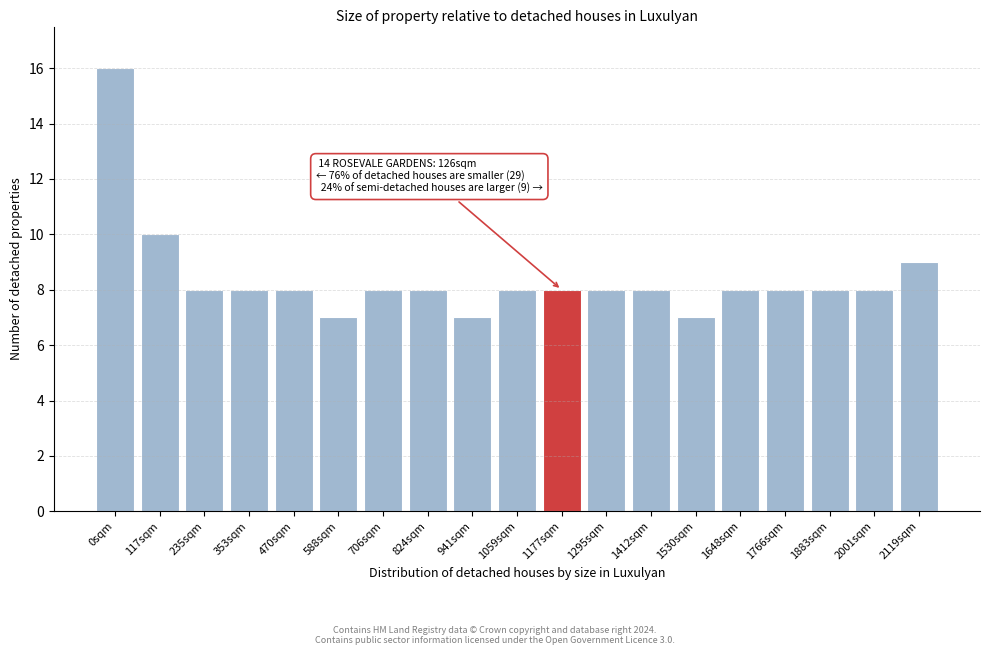

Reading right to left, list all the values displayed in this chart.

2119sqm=9	2001sqm=8	1883sqm=8	1766sqm=8	1648sqm=8	1530sqm=7	1412sqm=8	1295sqm=8	1177sqm=8	1059sqm=8	941sqm=7	824sqm=8	706sqm=8	588sqm=7	470sqm=8	353sqm=8	235sqm=8	117sqm=10	0sqm=16